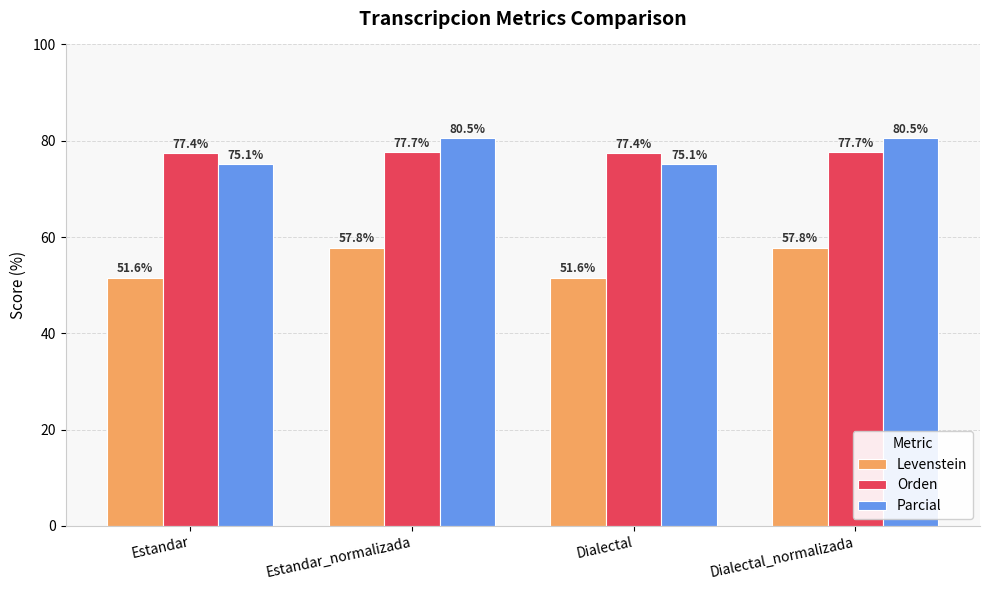

What is the minimum value shown in the chart?

51.6